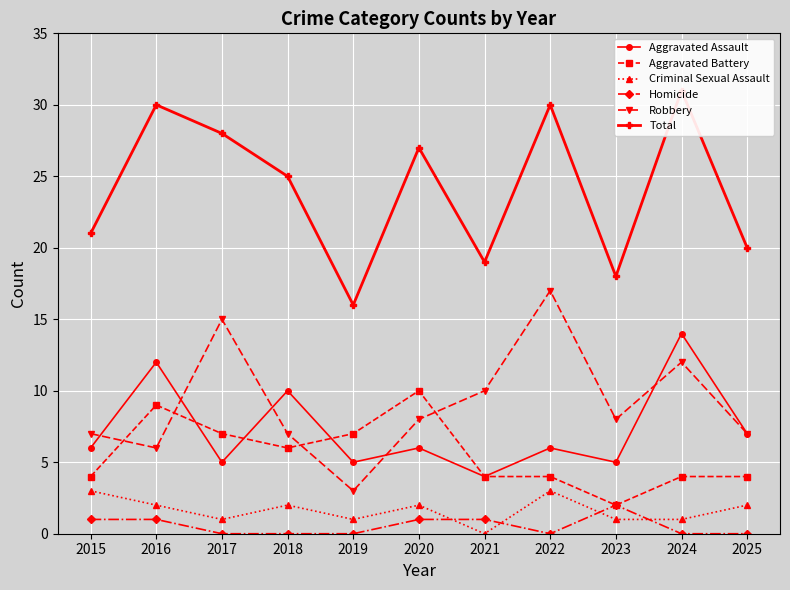

How many Aggravated Assault values are between 5 and 10?

8